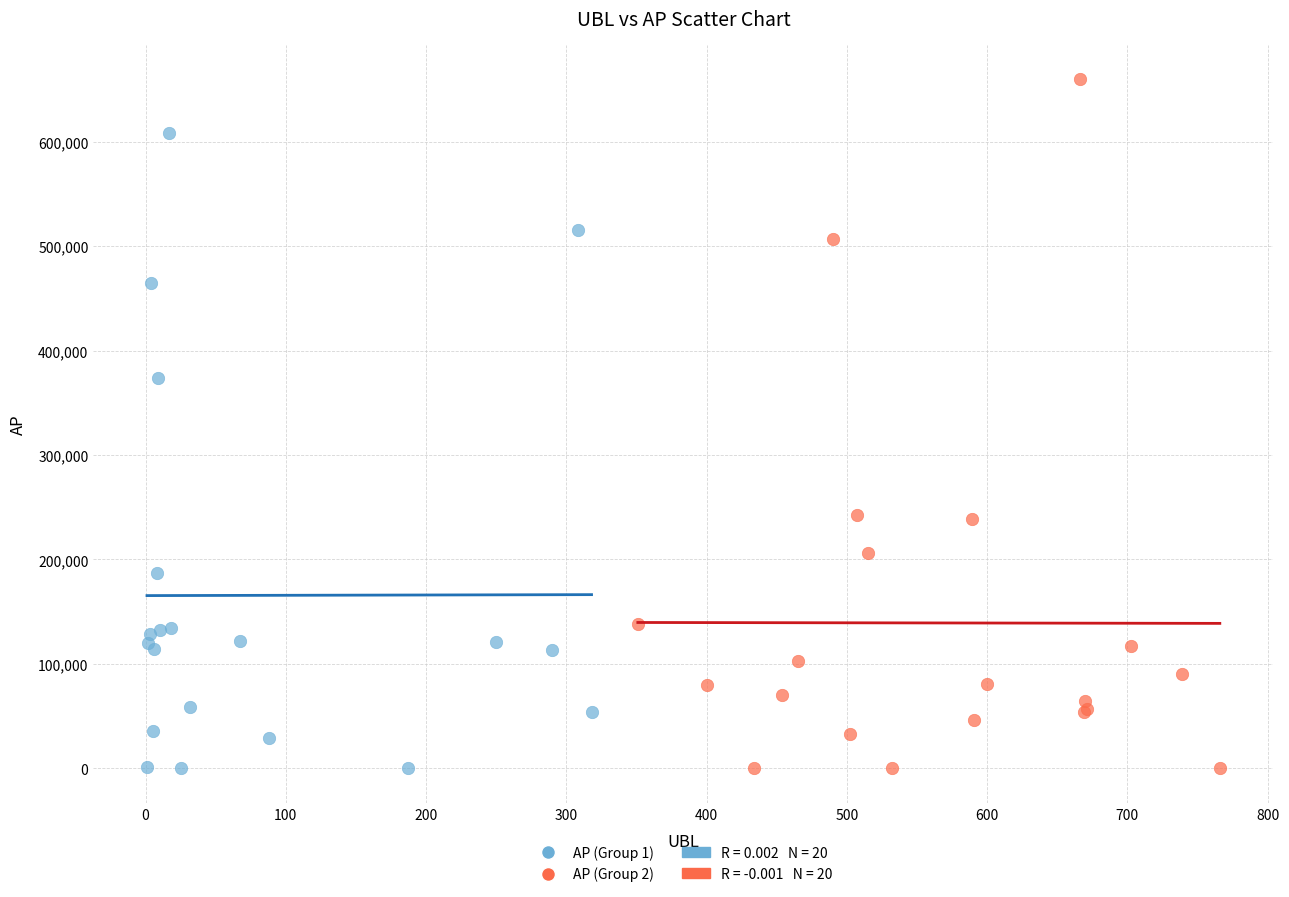

Which series reaches the maximum Y coordinate?

AP (Group 2)